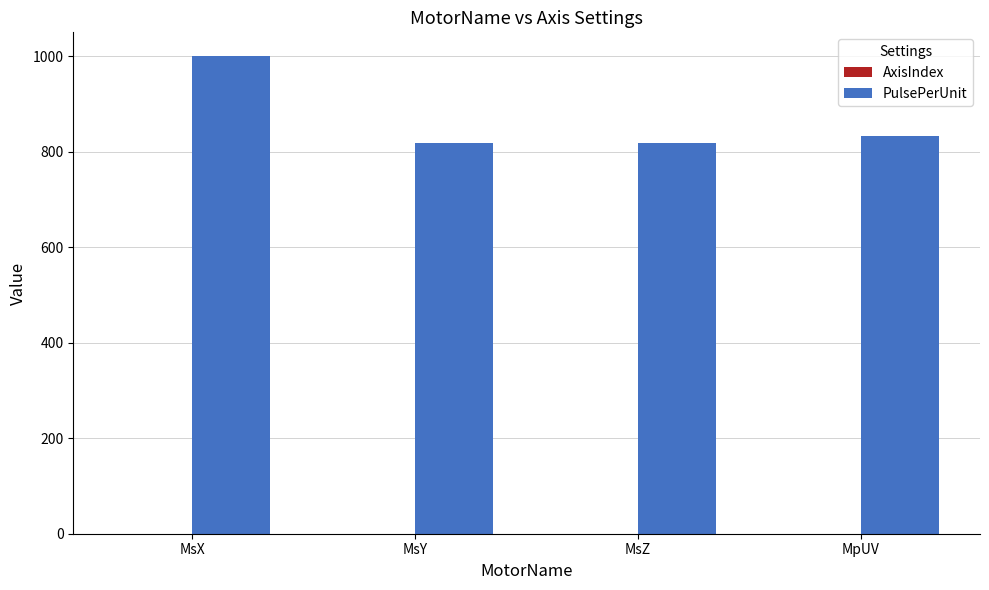

The value at MsY is 819.2. True or false?

True